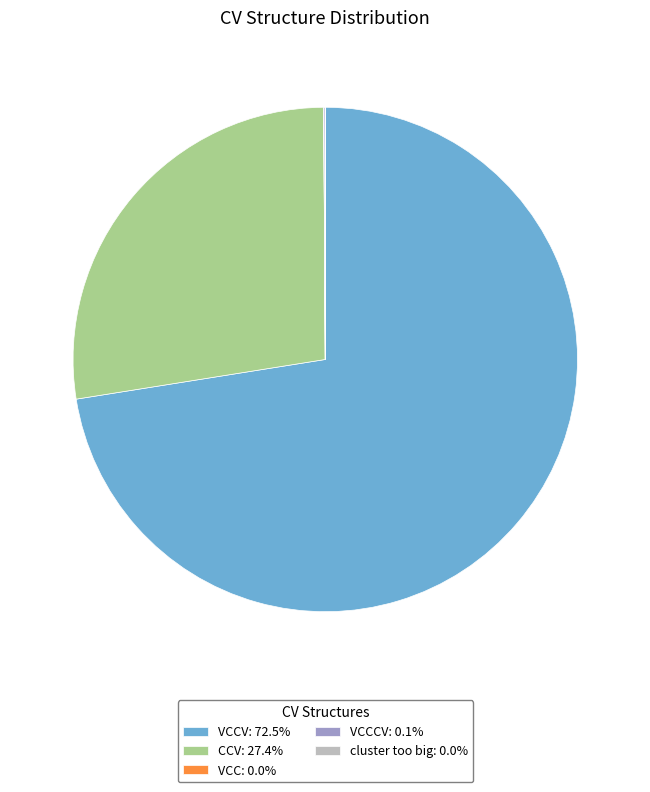

Does VCCV: 72.5% represent more than half of the total?

Yes